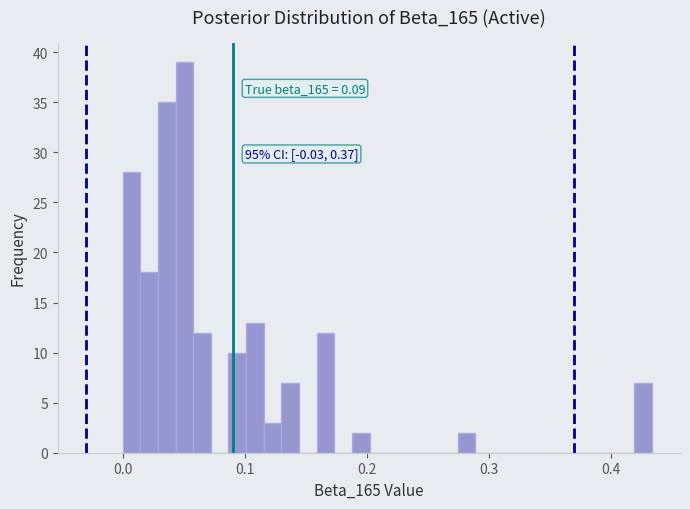

Around what value on the x-axis is the tallest bar? Give the approximate position of its centre, as read against the axis.

0.05